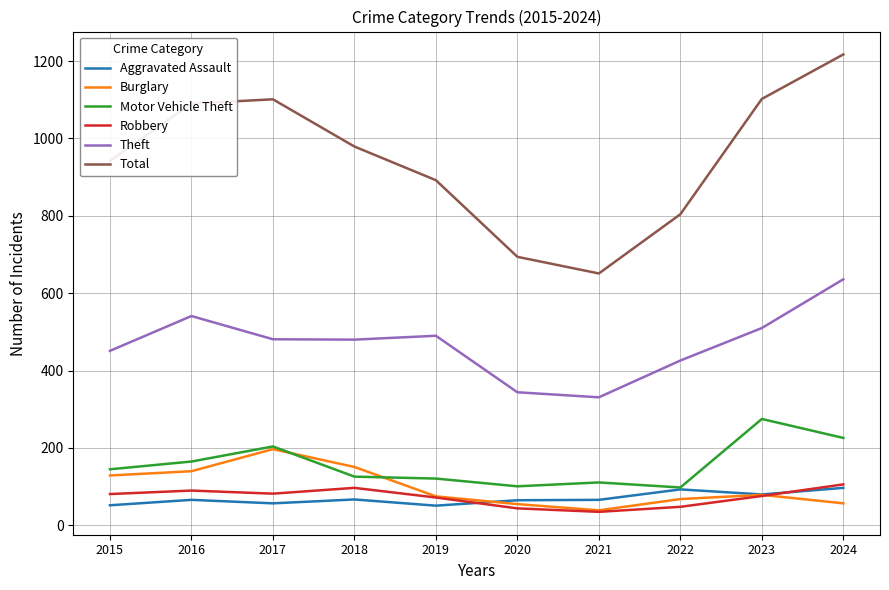

True or false: Robbery and Burglary intersect in this chart.

True